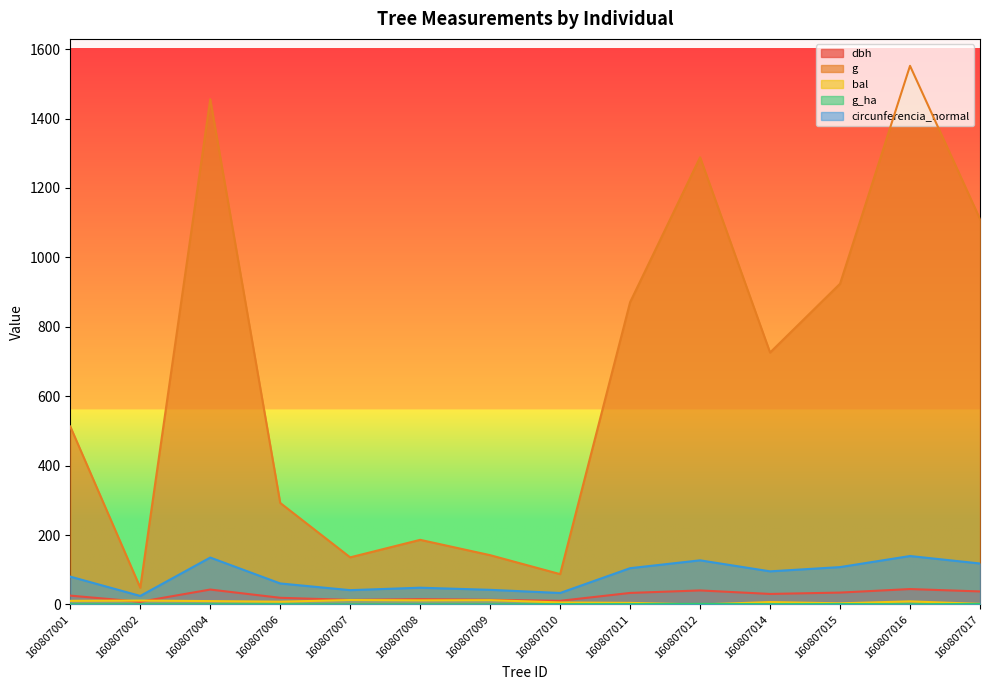

Which category has the highest value in the g series?

160807016